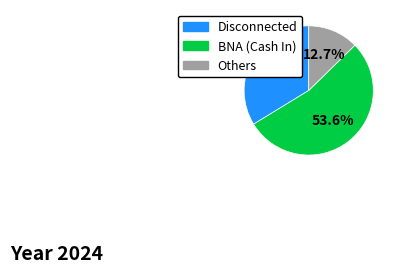

What is the smallest slice in the pie chart?

Others